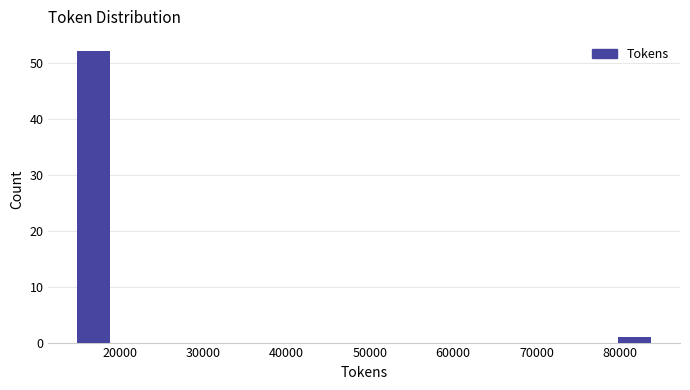

Reading left to right, list every bar in this chart as the range it spans on the x-axis followed by its height. Neither the bar edges nor the heights are printed on the chart, so give them approximately, as read against the axes.

15000 to 19000: 52
19000 to 24000: 0
24000 to 28000: 0
28000 to 33000: 0
33000 to 38000: 0
38000 to 42000: 0
42000 to 47000: 0
47000 to 52000: 0
52000 to 56000: 0
56000 to 61000: 0
61000 to 66000: 0
66000 to 70000: 0
70000 to 75000: 0
75000 to 79000: 0
79000 to 84000: 1